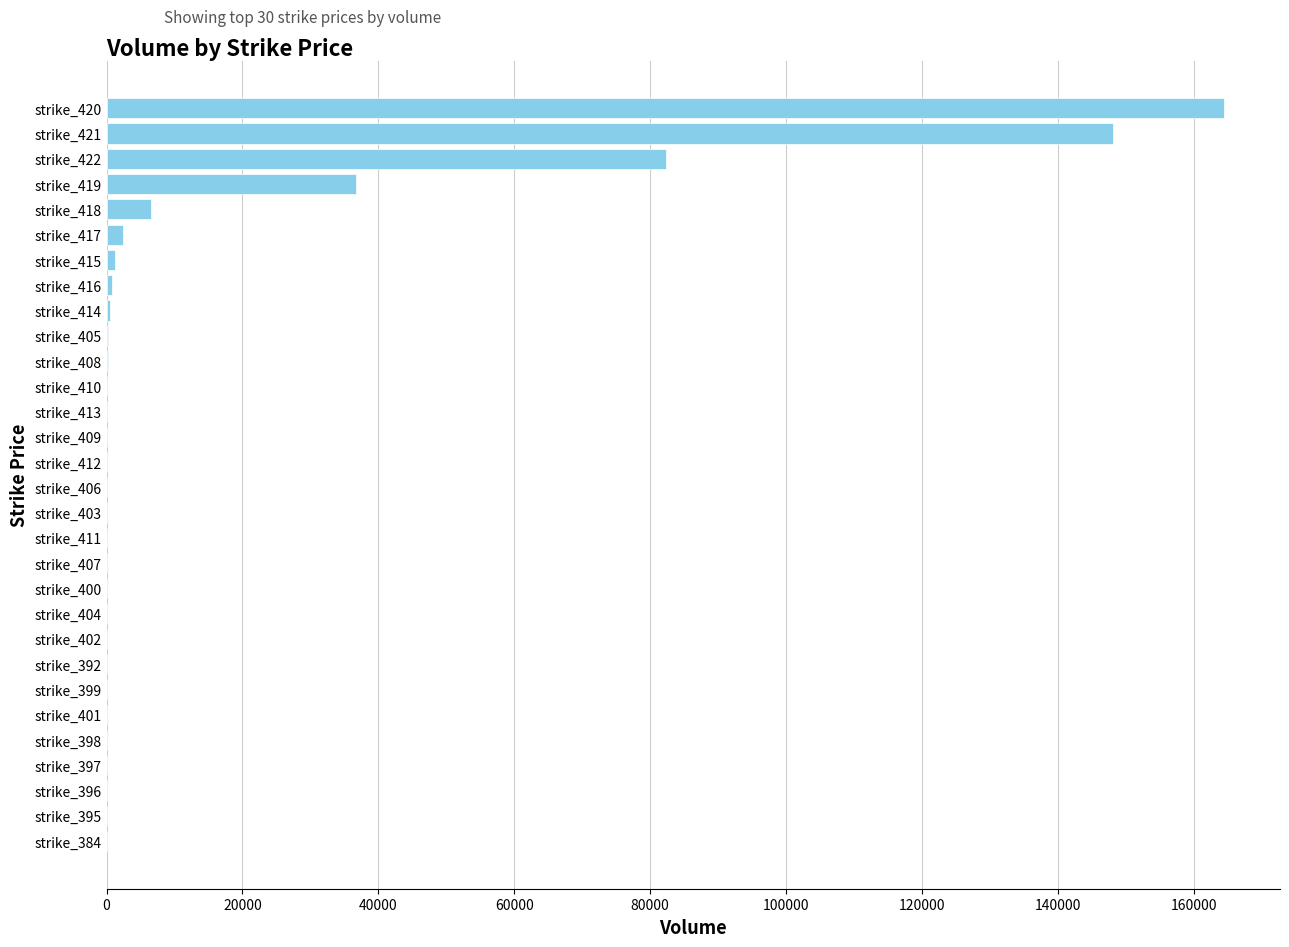

How many data points does each series have?

30